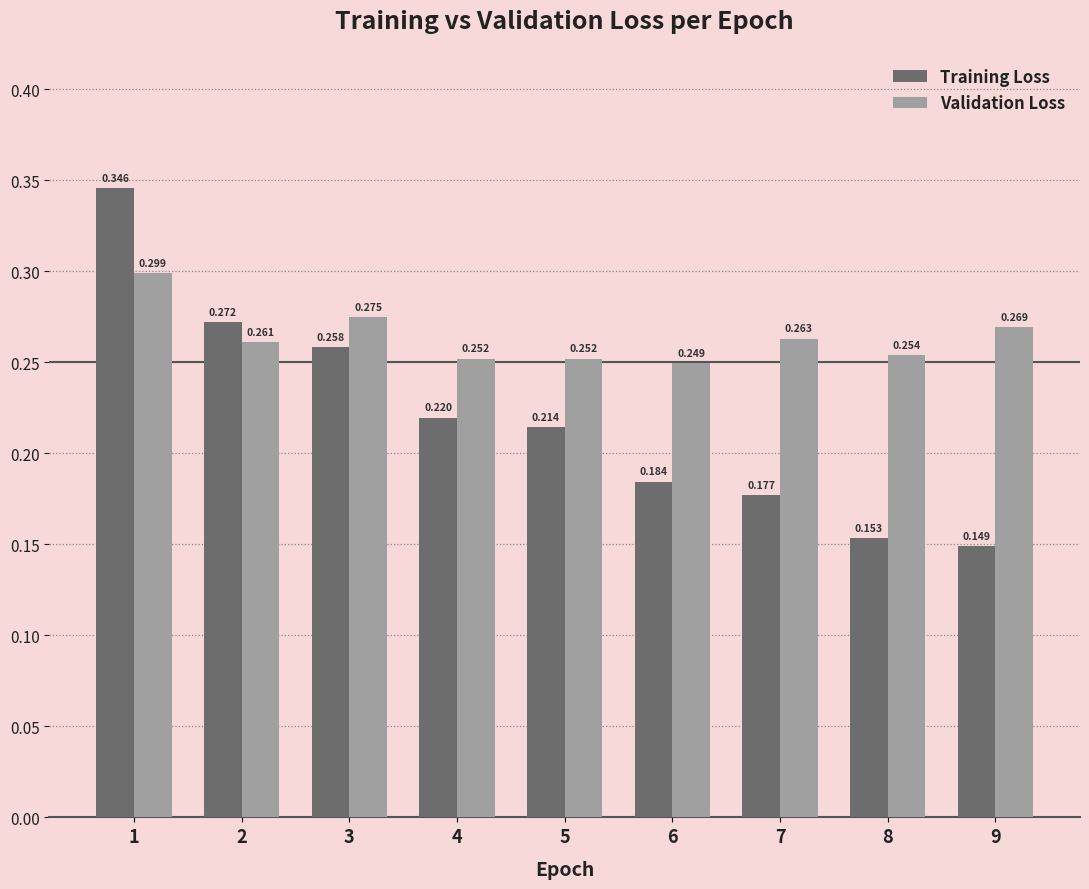

Between 6 and 8, which series saw the biggest shift?

Training Loss